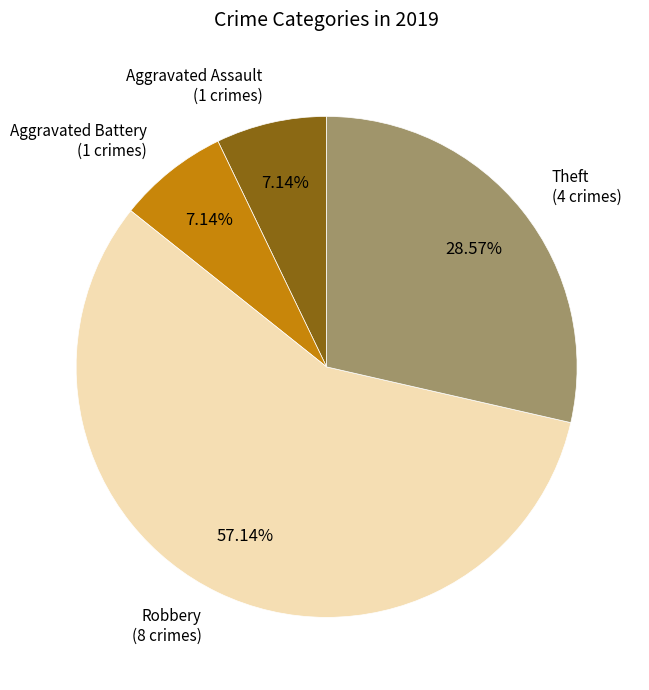

Is the sum of Theft and Aggravated Assault greater than half?

No